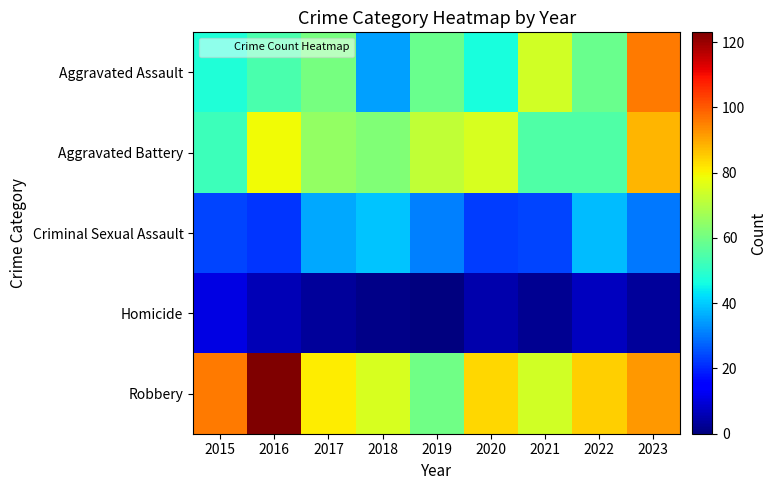

Which series has the largest range (max minus min)?

Robbery